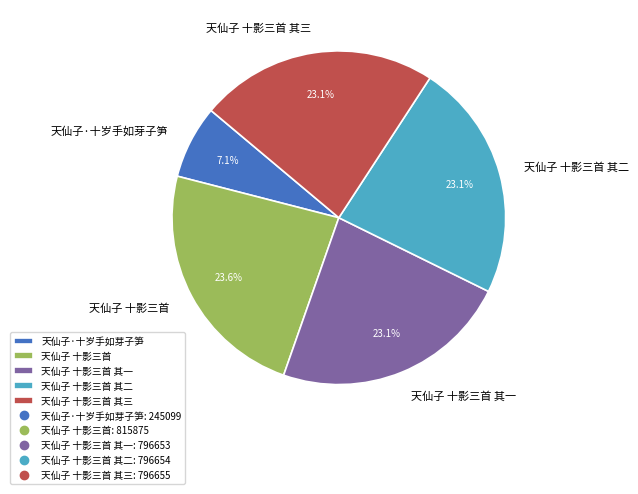

What percentage is NOT represented by 天仙子 十影三首 其一?

76.9%